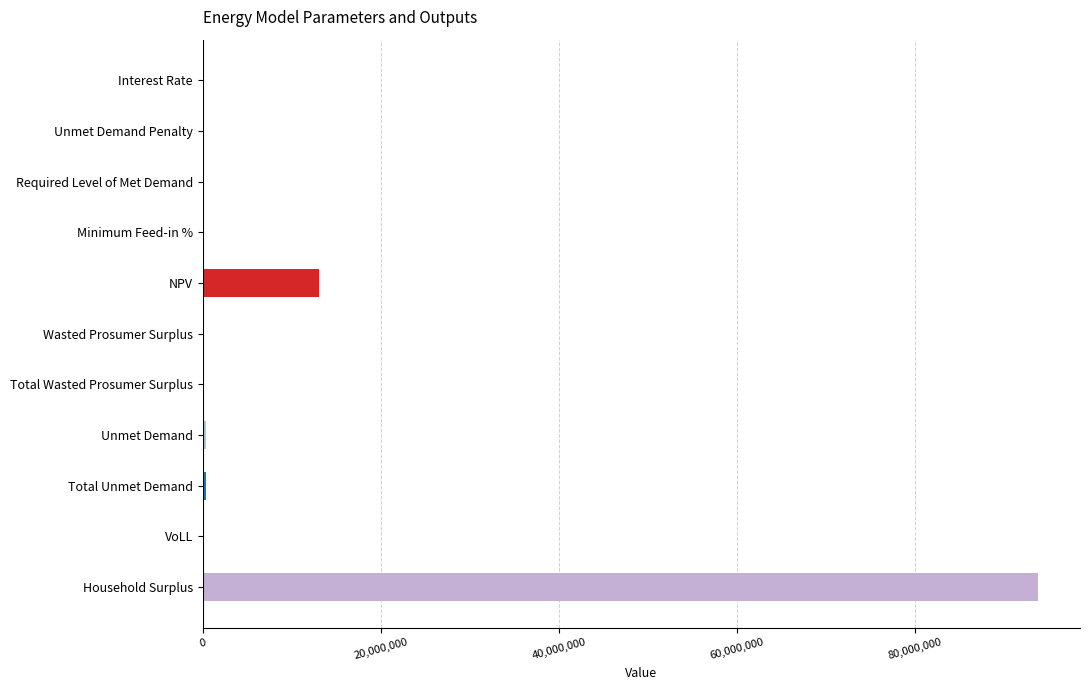

Is it true that the value at Wasted Prosumer Surplus is -47266685.0?

False